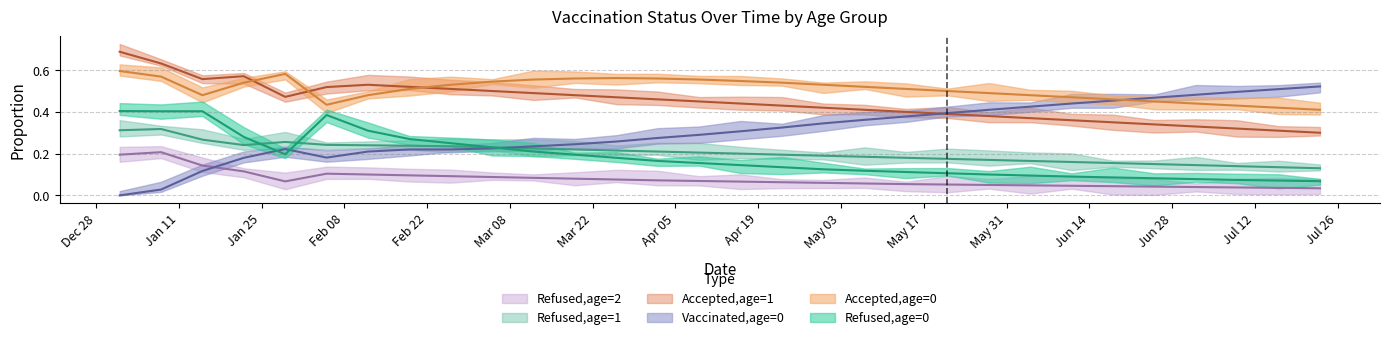

The Refused,age=0 series shows 0.1 at 2021-07-16. True or false?

True